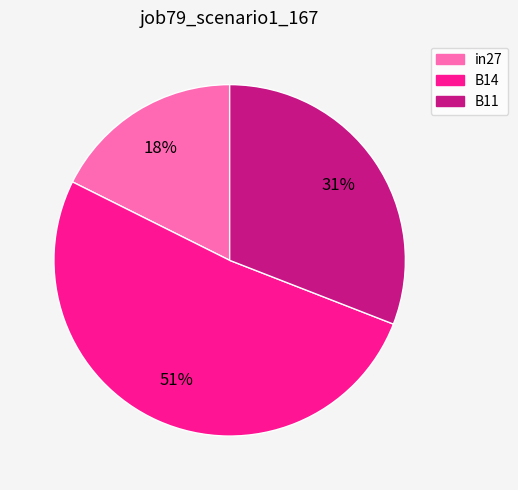

To the nearest percent, what percentage of the pie is B11?

31%